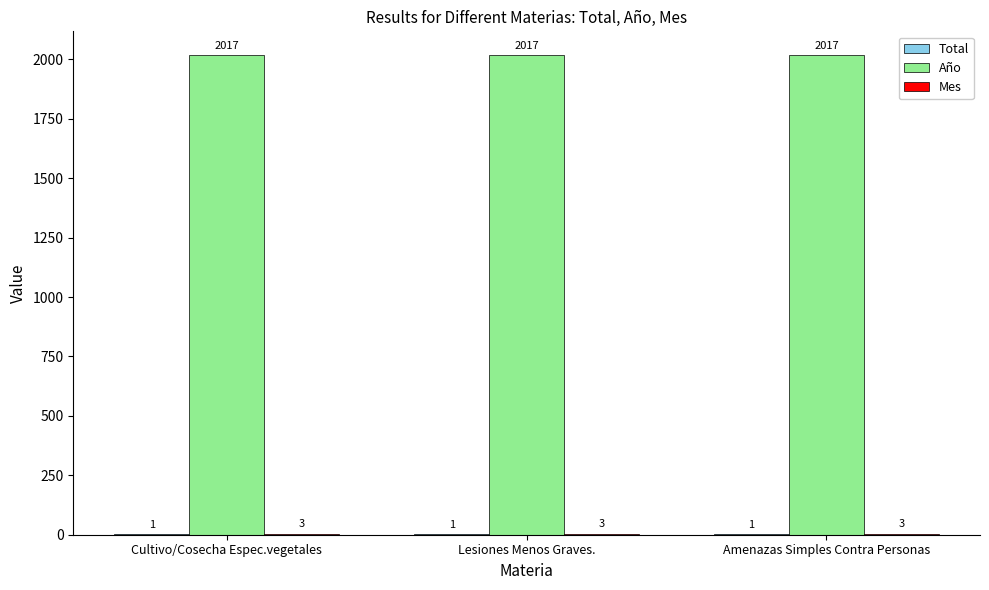

What is the greatest value displayed?

2017